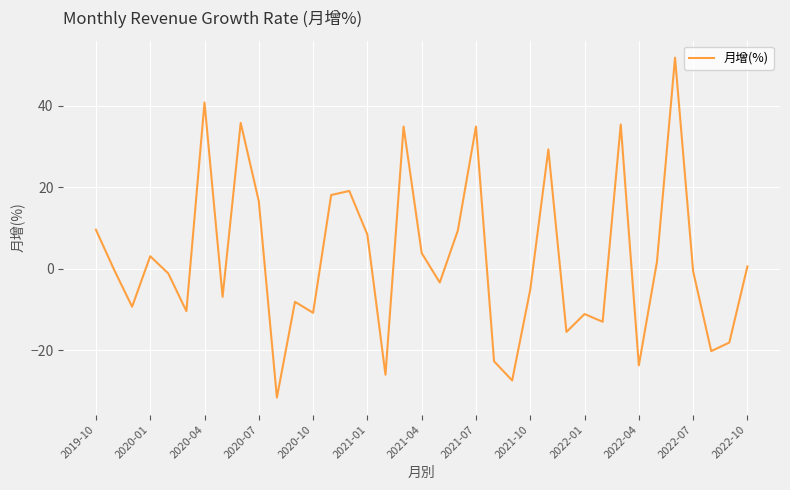

What is the minimum value shown in the chart?

-31.6